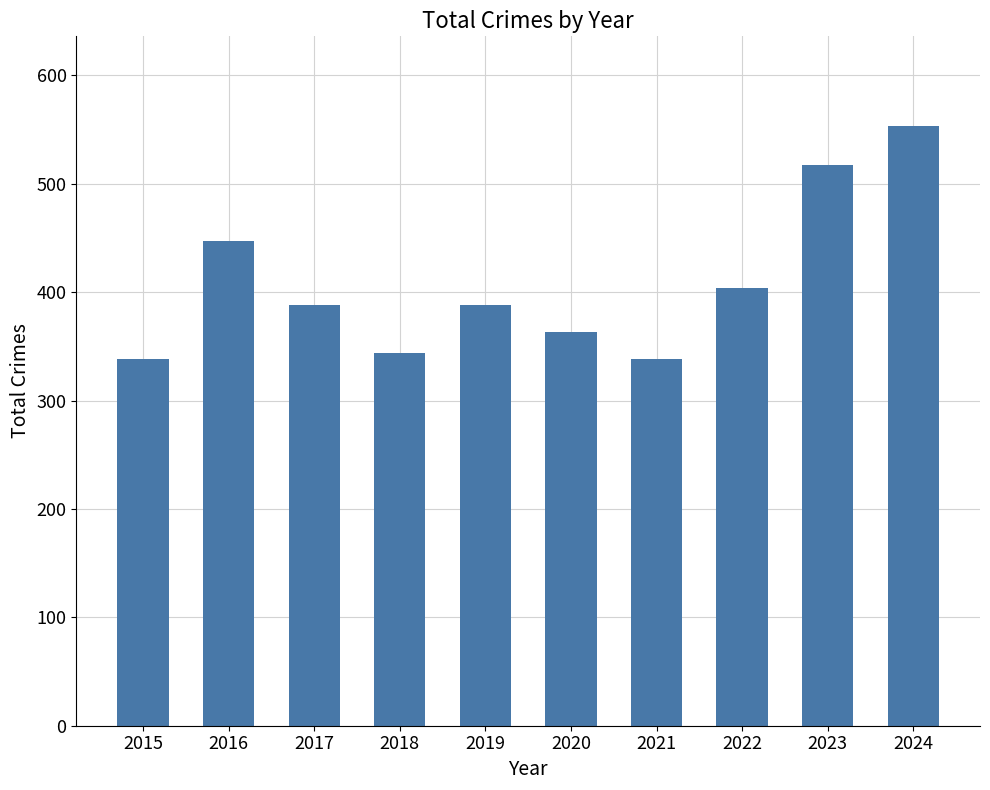

At which label does the data first exceed 388?

2016